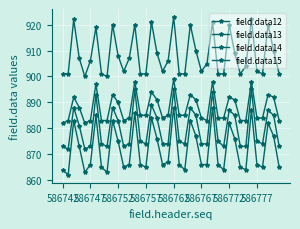

What is the minimum value for field.data15?

900